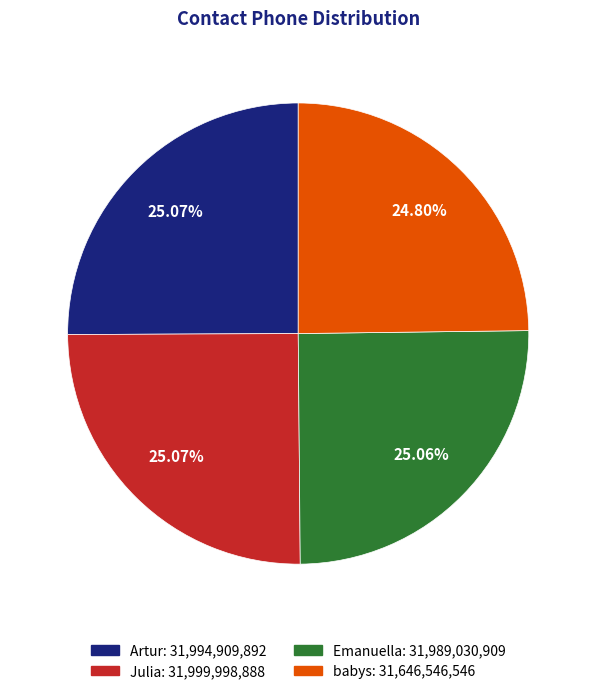

Approximately how many times larger is the value at Julia compared to Emanuella?

1.0